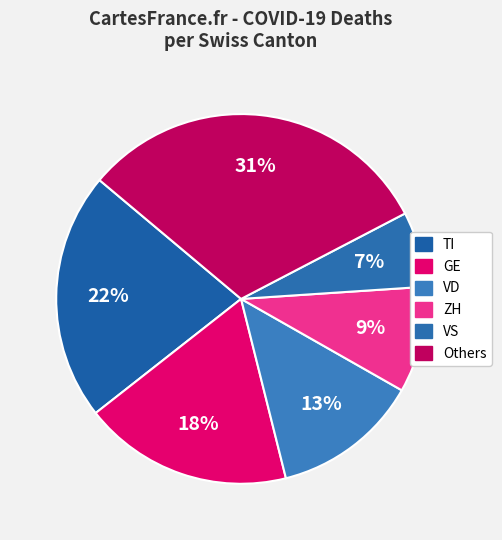

How many segments does this pie chart have?

6